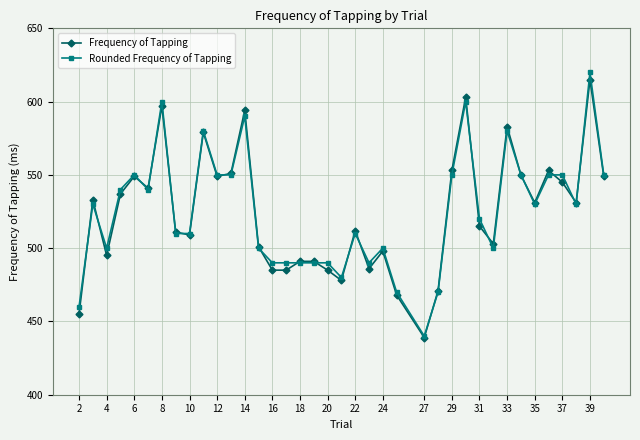

True or false: Frequency of Tapping has more than 2 interior local peaks.

True